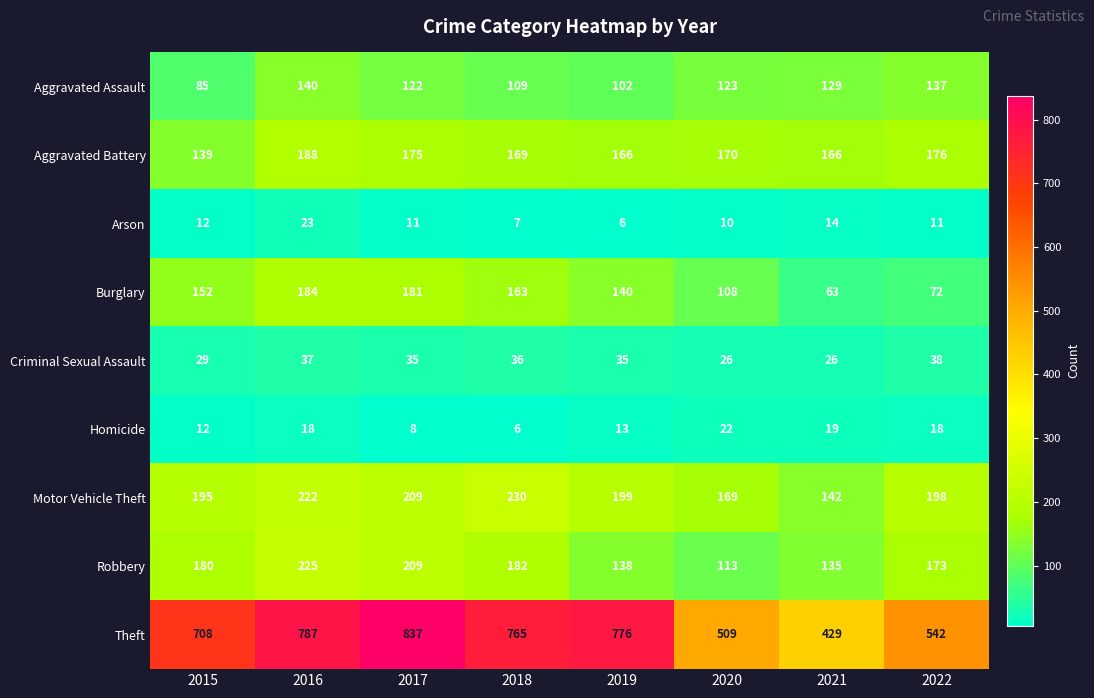

What is the average value of the Robbery series?

169